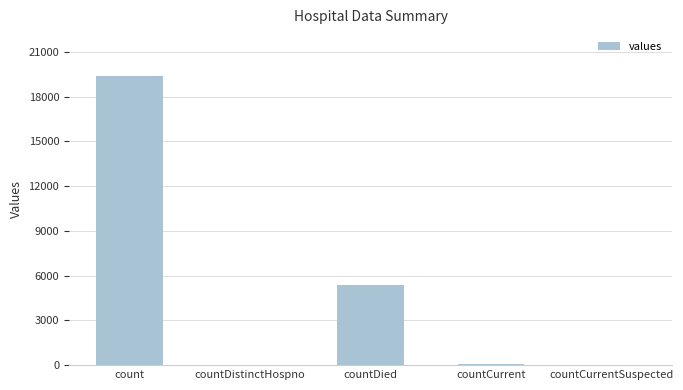

How many distinct data groups are displayed?

1